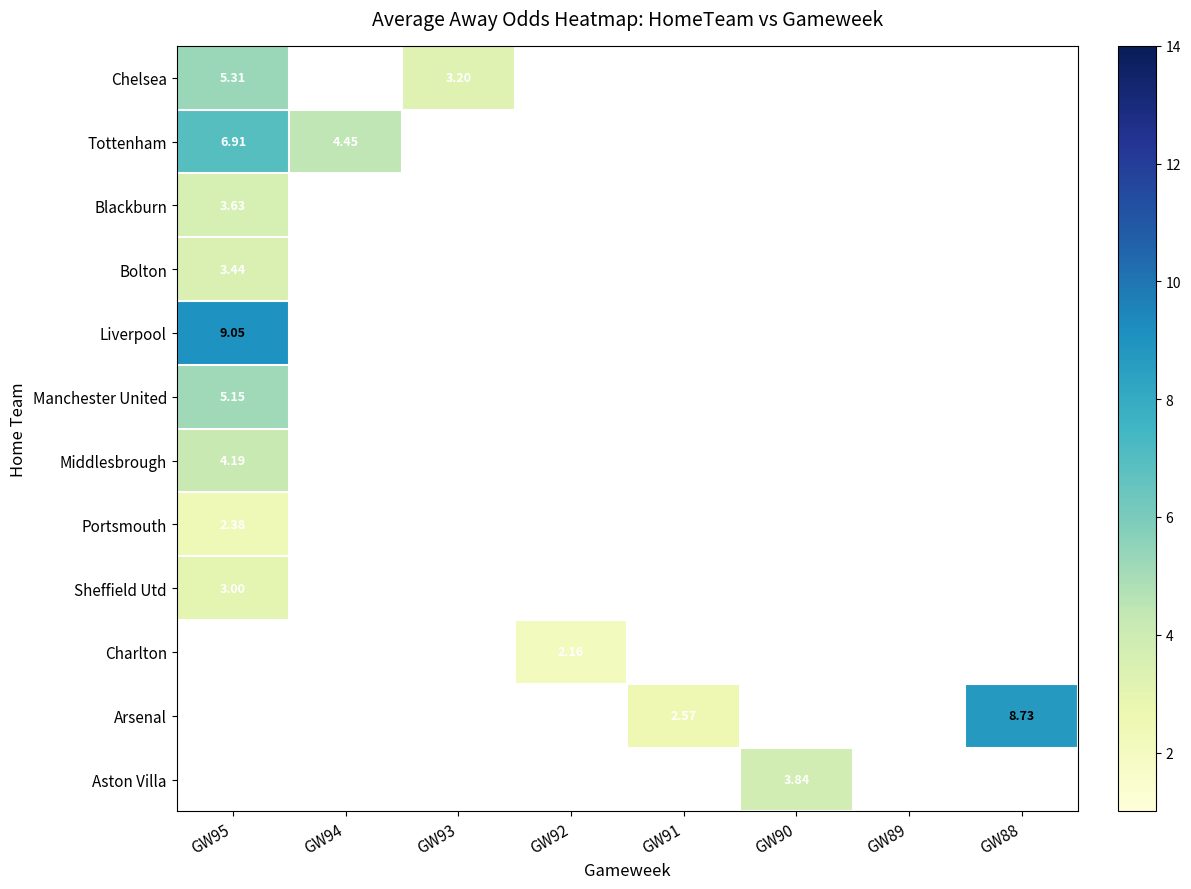

Is the value of Sheffield Utd at GW89 greater than the value of Manchester United at GW88?

No